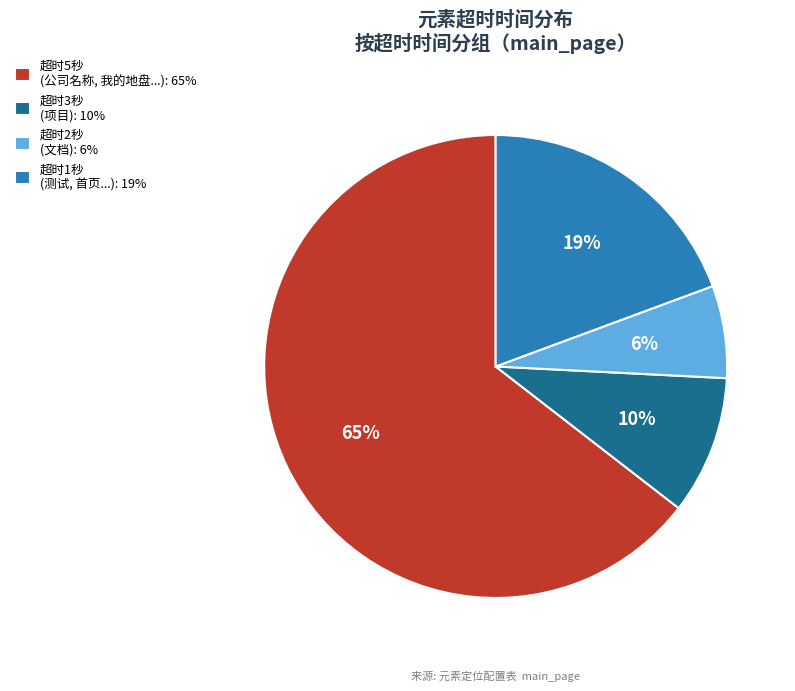

True or false: 超时5秒 (公司名称, 我的地盘...): 65% accounts for 65% of the total.

True